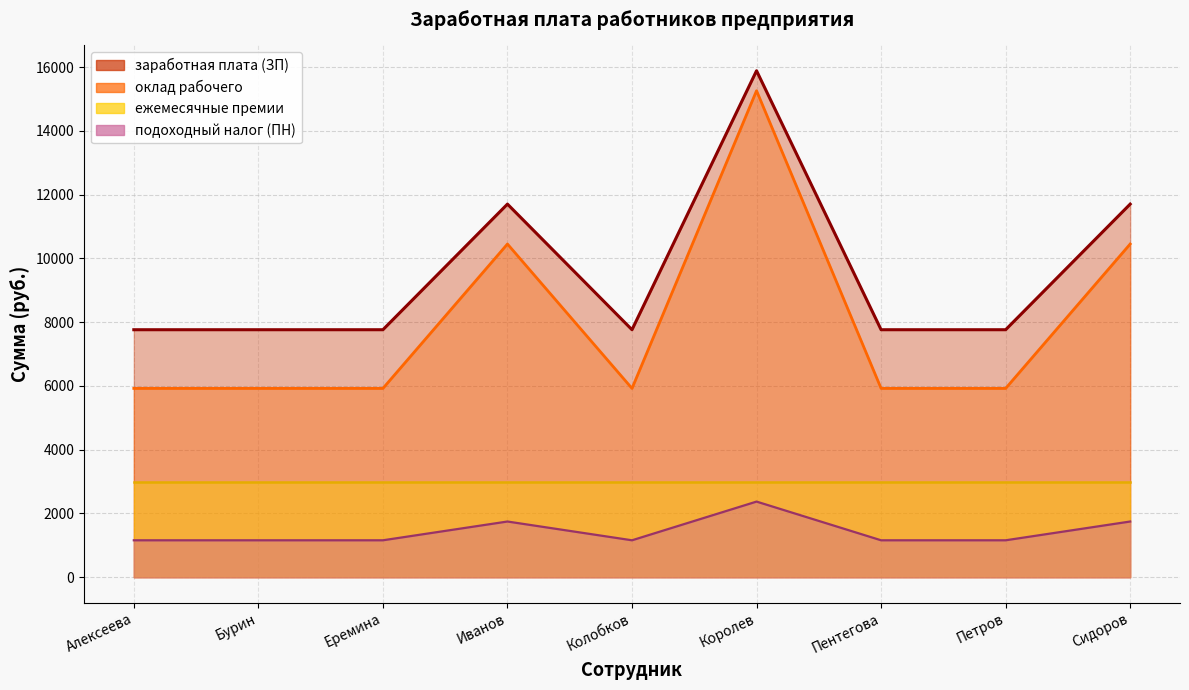

Does the chart have visible grid lines?

Yes